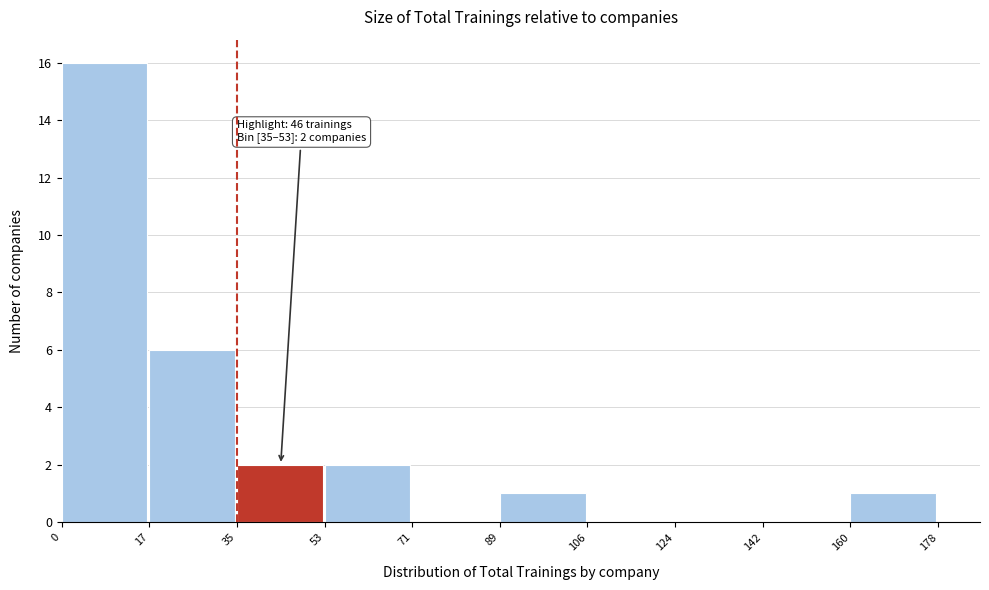

Which range on the x-axis has the tallest bar?

0 to 17